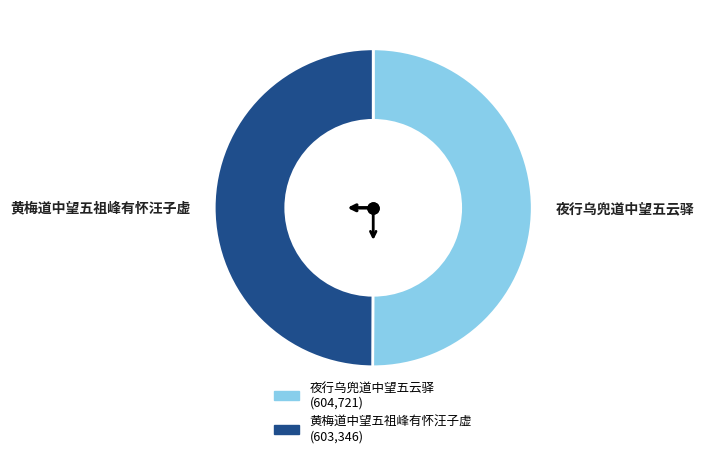

True or false: 夜行乌兜道中望五云驿 accounts for 50% of the total.

True